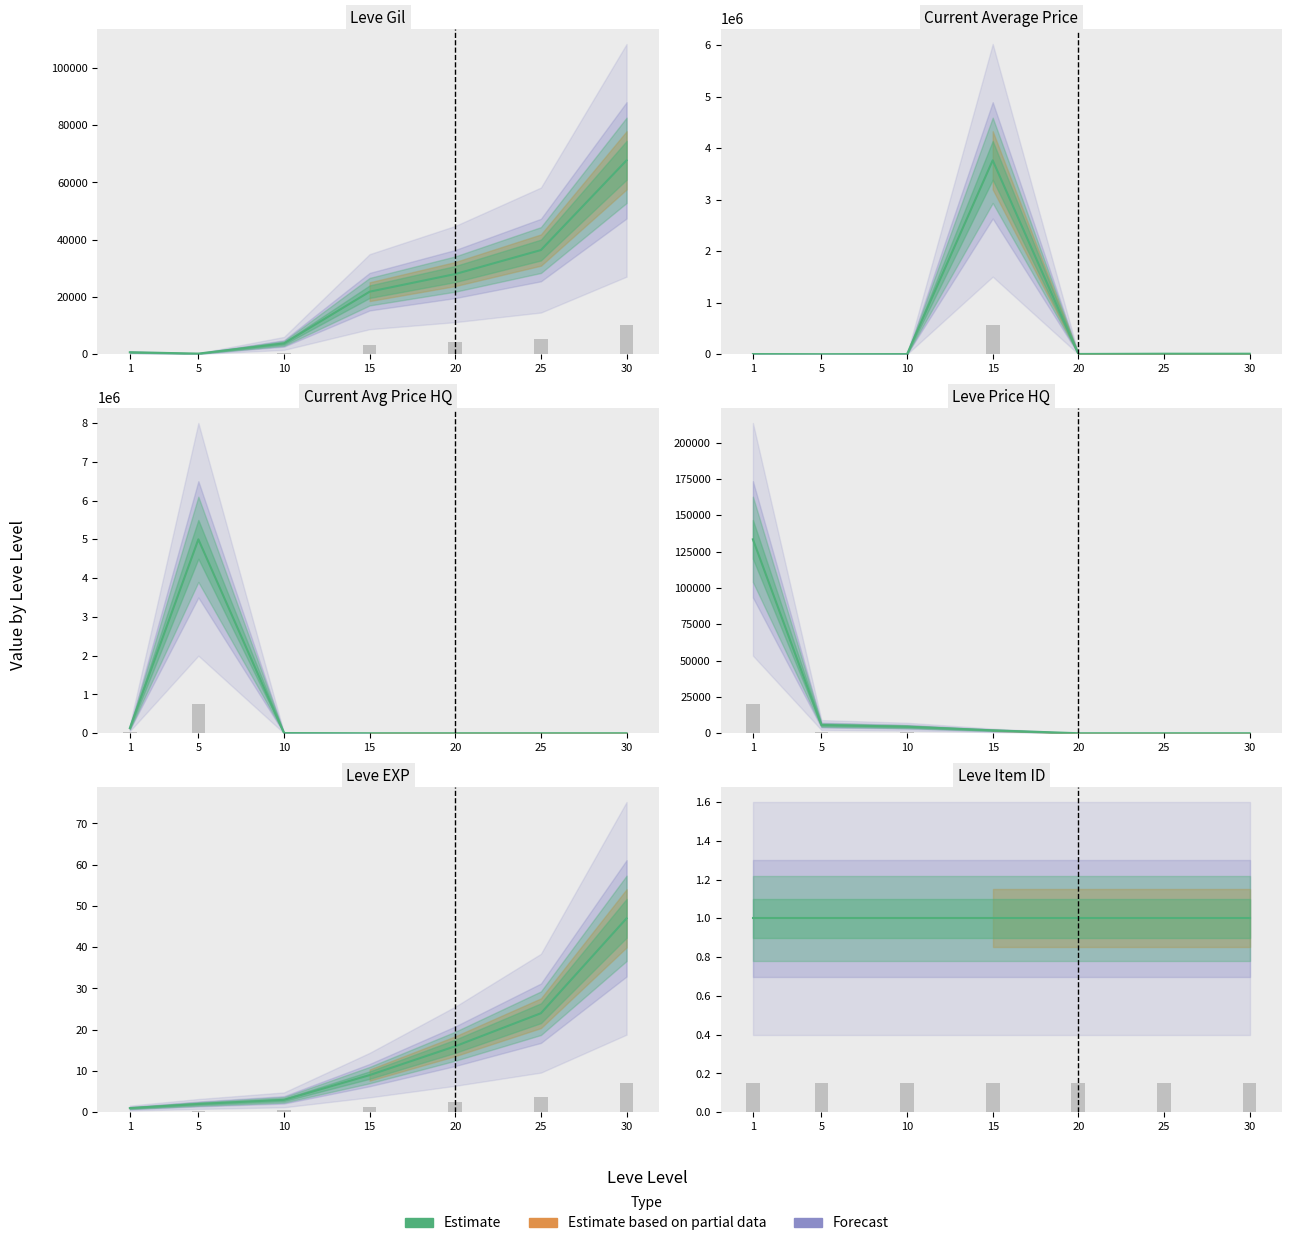

Is it true that currentAveragePrice equals 6992 at 30?

False